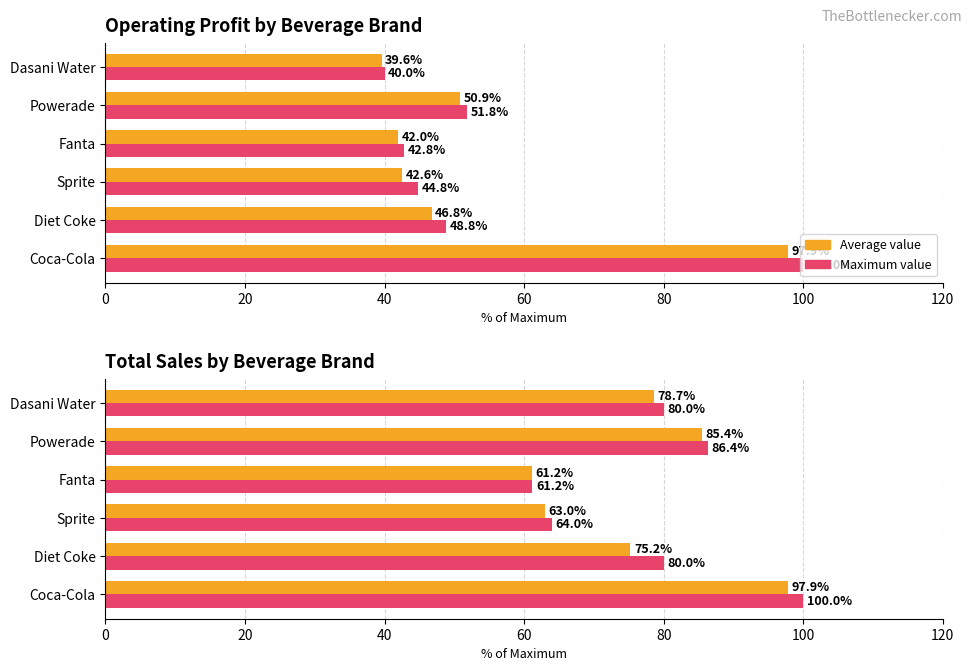

How many bars are there in each group?

2